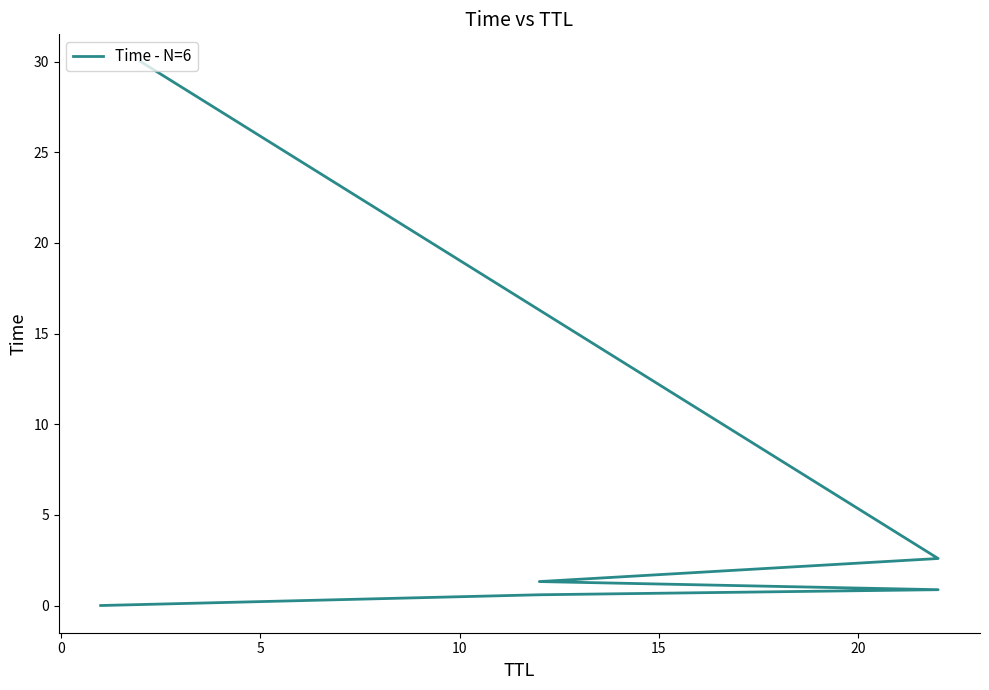

Reading left to right, list all the values displayed in this chart.

0.0	0.6	0.9	1.3	2.6	30.0